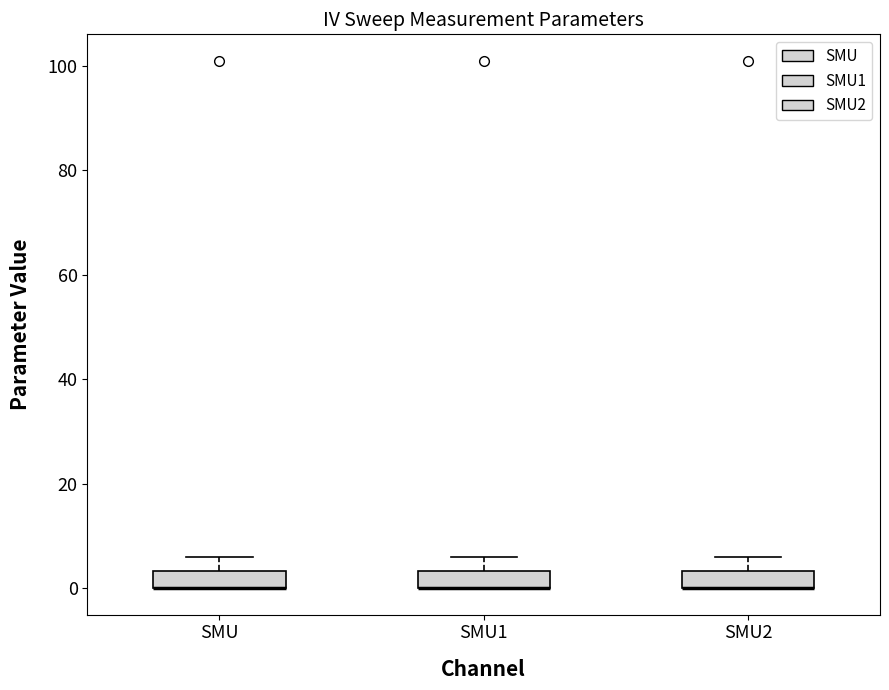

Where is the lower edge of the box for SMU2 on the y-axis? The values are not printed on the chart, so give them approximately, as read against the axis.

0